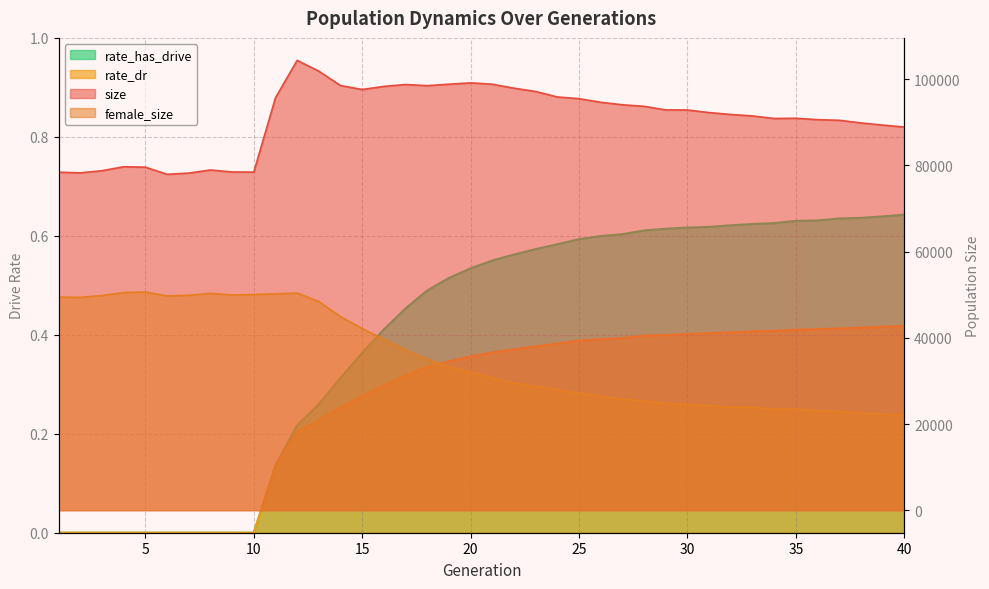

At which label is rate_has_drive closest to 0?

1